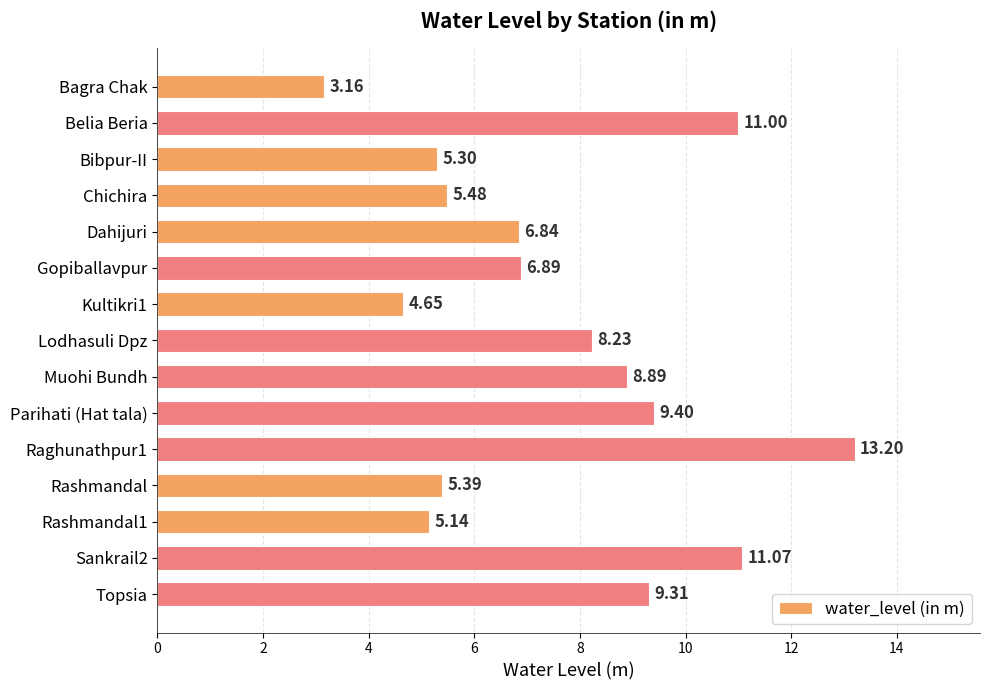

At which label is the value closest to 8?

Lodhasuli Dpz